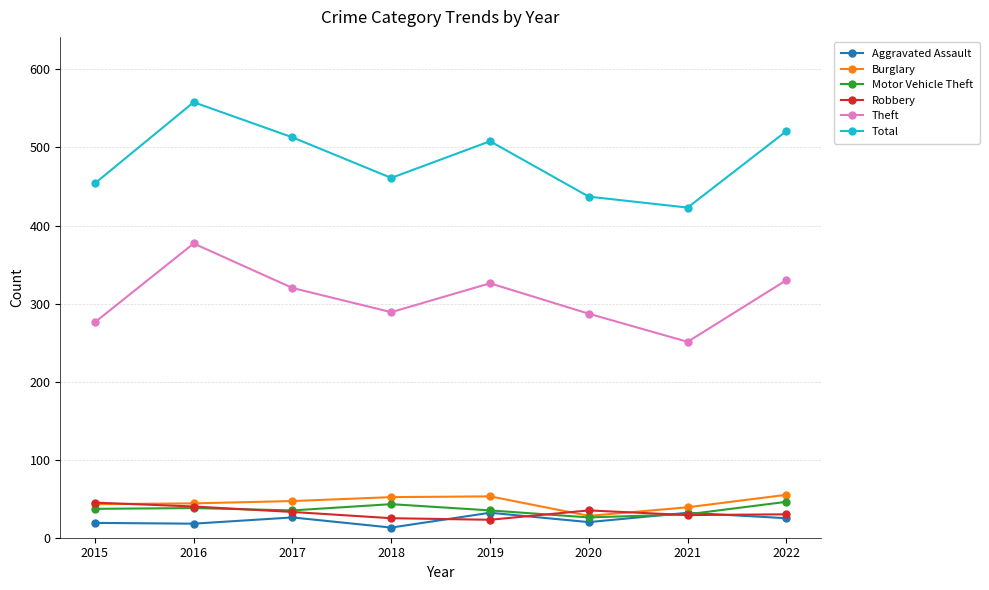

Which series has the largest range (max minus min)?

Total